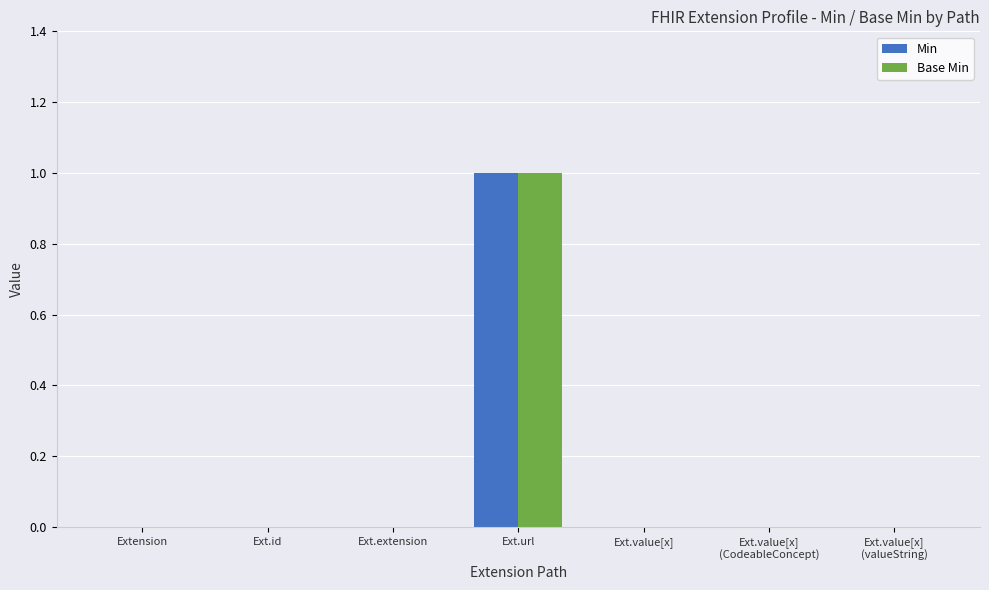

Does the chart contain stacked bars?

No